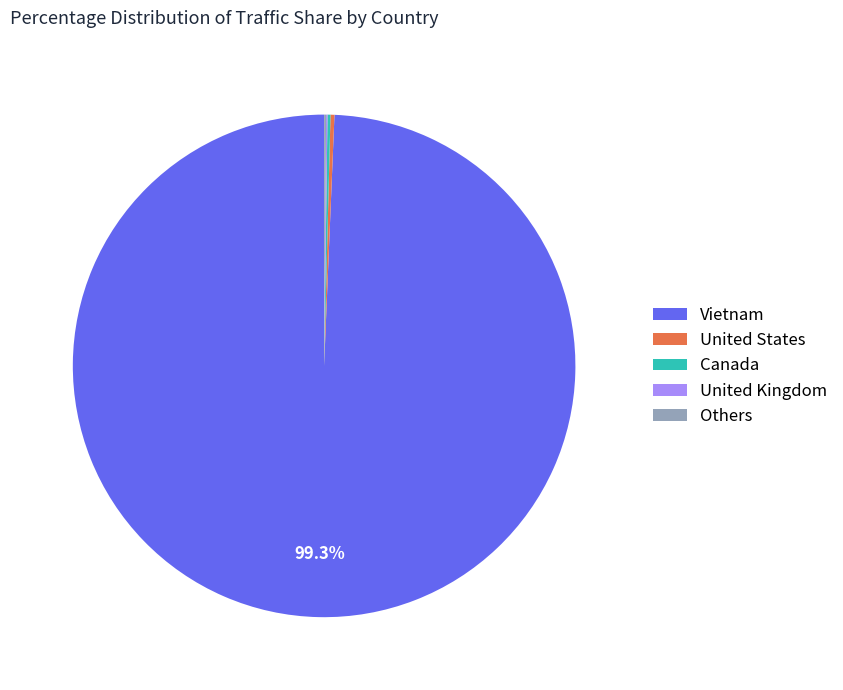

Which slice is the largest?

Vietnam